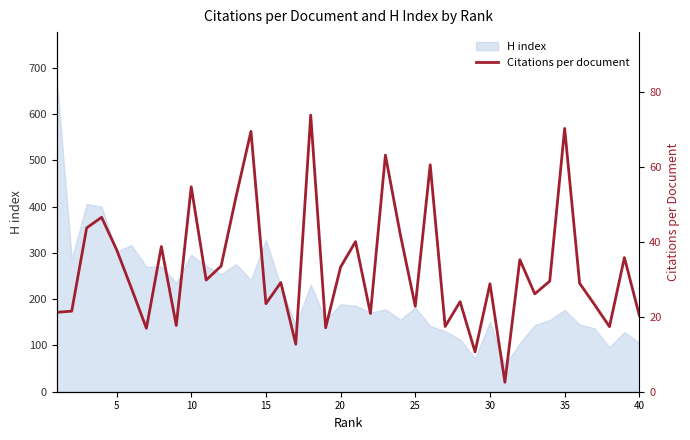

Reading left to right, what are all the values shown in this chart?

21.2	21.5	43.7	46.5	37.9	27.6	16.9	38.7	17.6	54.6	29.8	33.5	52.0	69.4	23.5	29.1	12.7	73.8	17.1	33.2	40.0	20.9	63.1	41.9	22.8	60.5	17.4	24.0	10.6	28.8	2.5	35.2	26.1	29.5	70.2	28.9	23.2	17.4	35.8	20.4